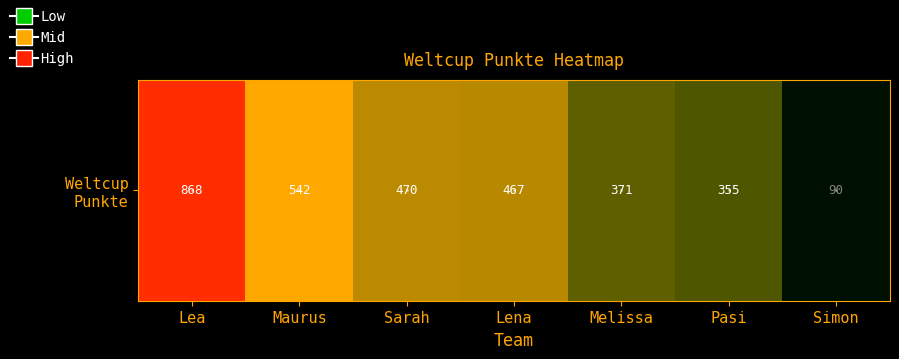

List the labels in order of value, largest first.

Lea, Maurus, Sarah, Lena, Melissa, Pasi, Simon